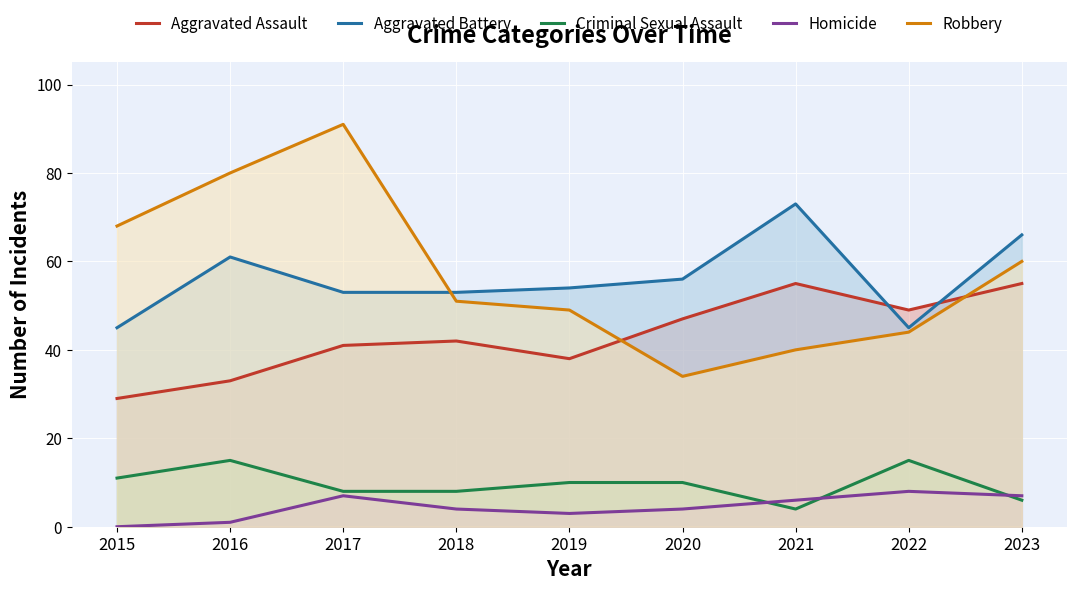

True or false: Aggravated Assault has a value of 33 at 2016.

True